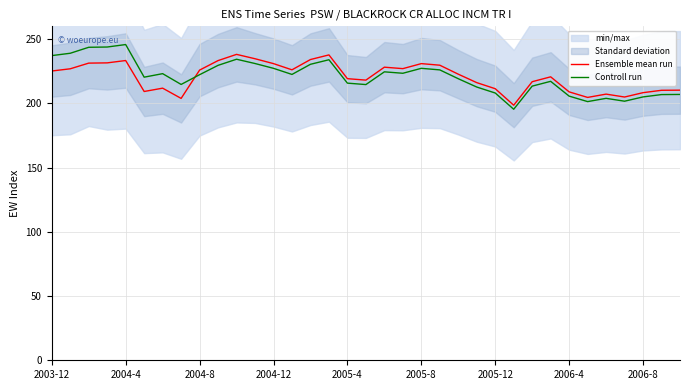

At 2006-8, list the series in order from largest to smallest.

Ensemble mean run, Controll run